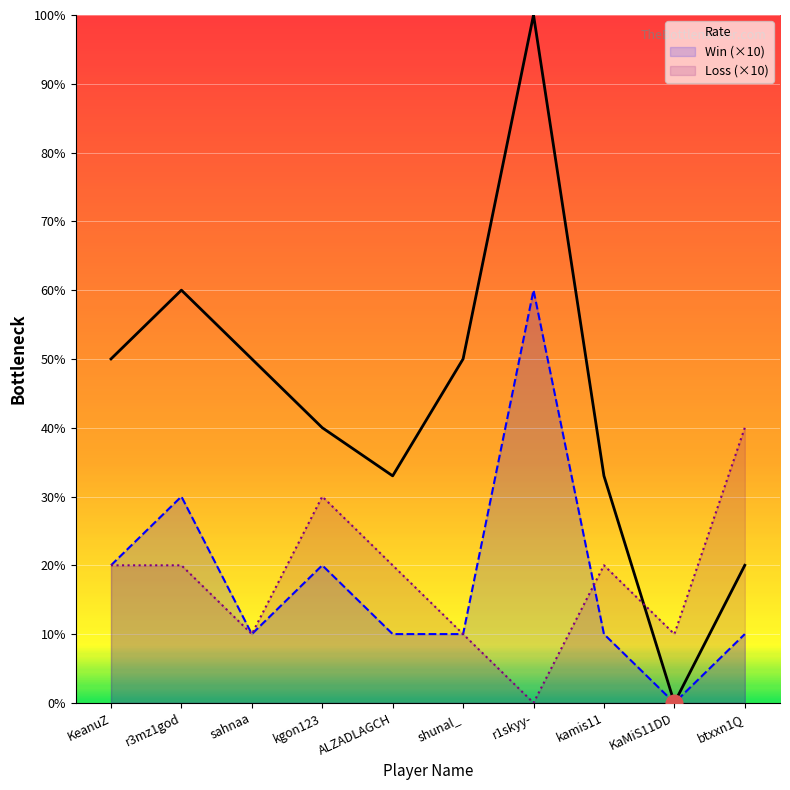

True or false: Win (×10) and Rate intersect in this chart.

False